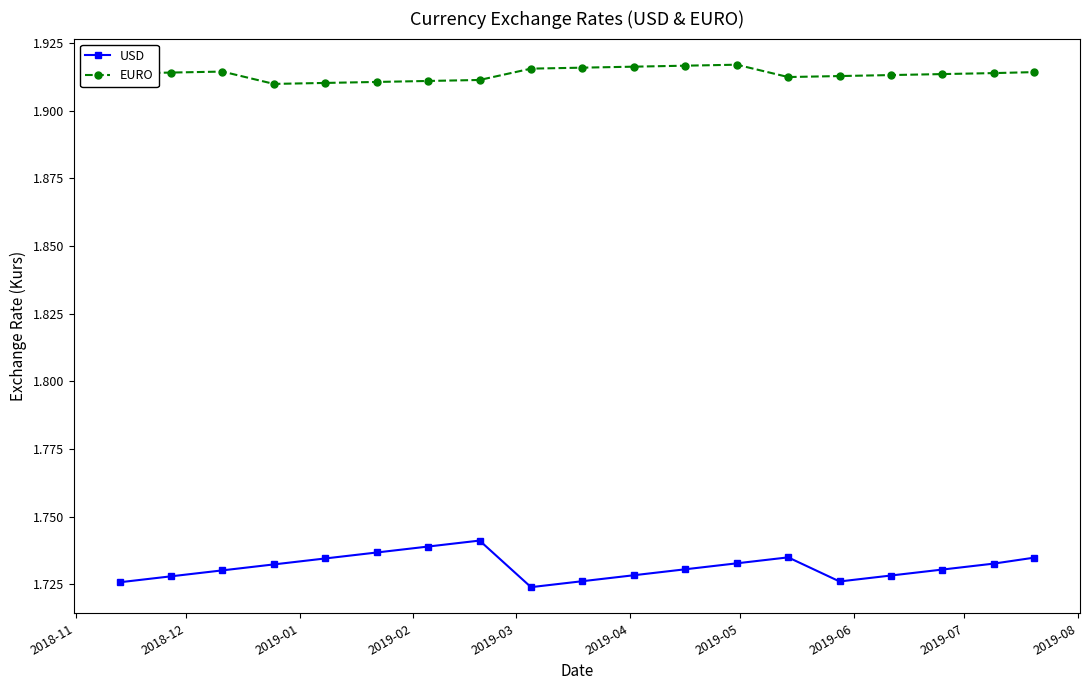

True or false: EURO and USD cross at least once.

False